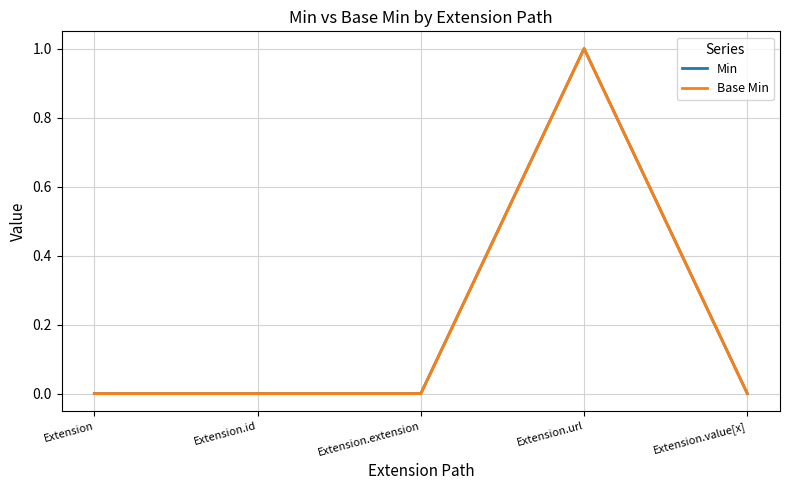

Is this an area chart (filled region under the line)?

No